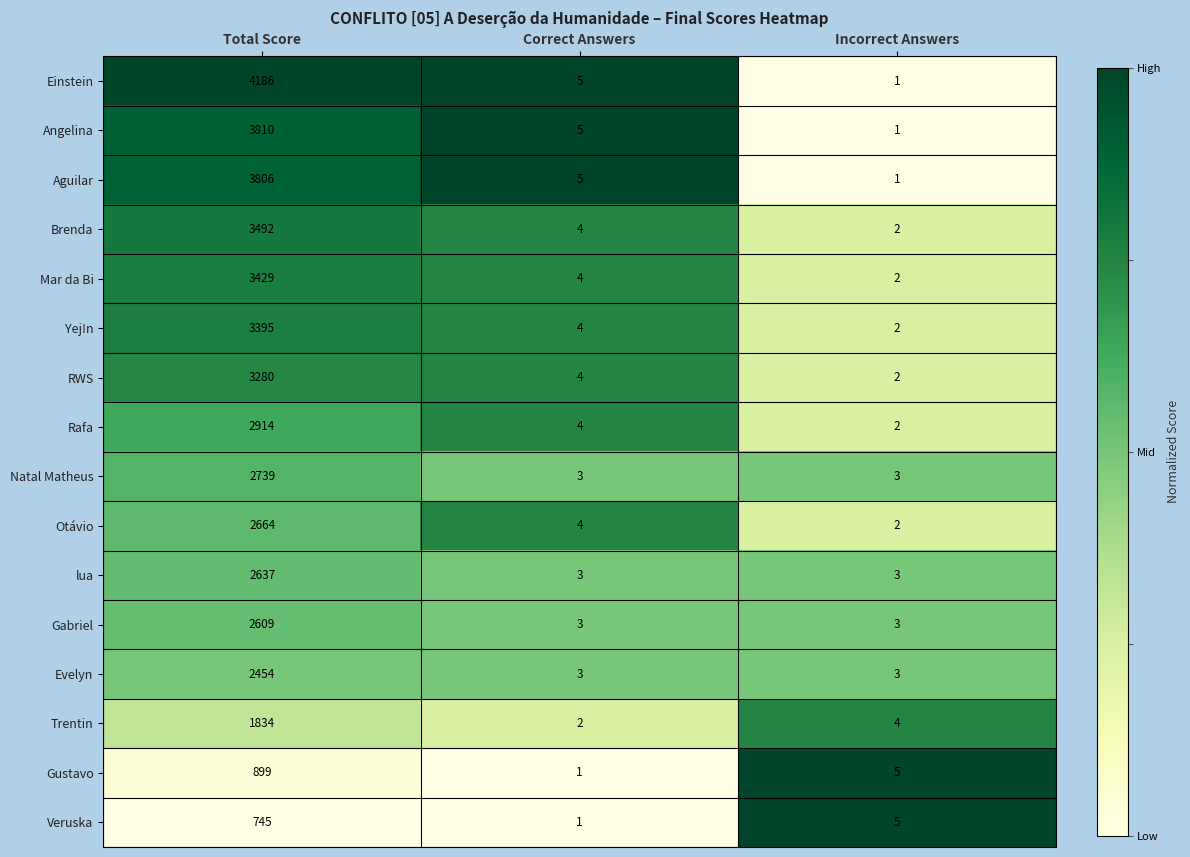

How many series are shown in this chart?

16